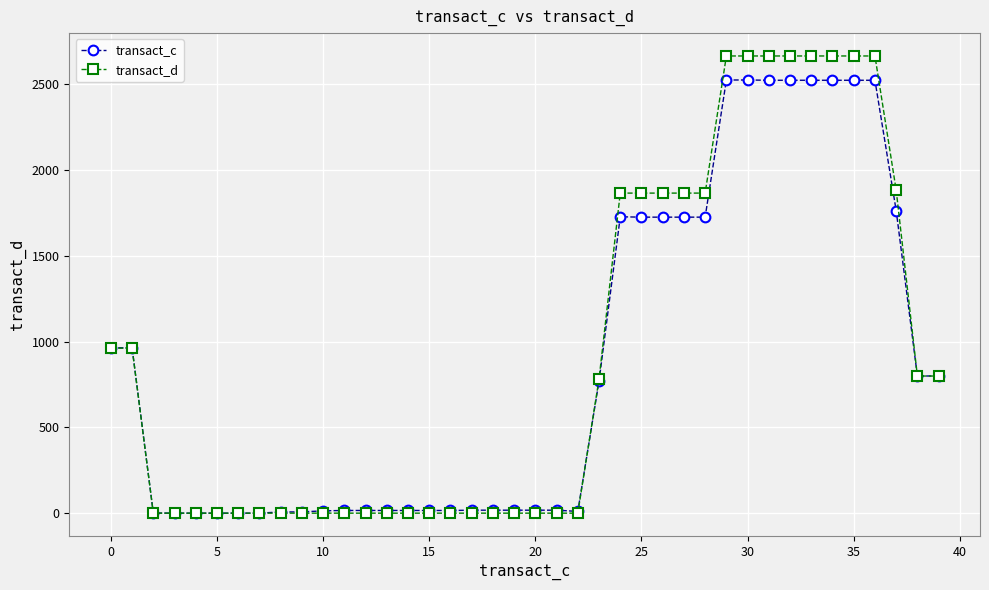

What is the value of the transact_c point at the 31st from the left?

2524.2